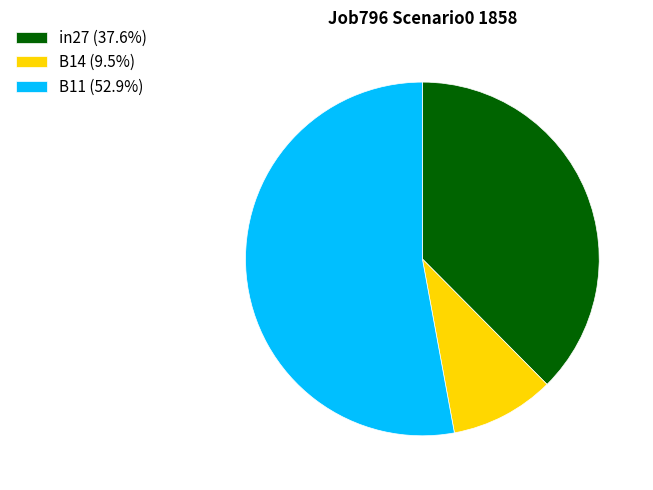

Do B14 and B11 together represent more than half of the pie?

Yes